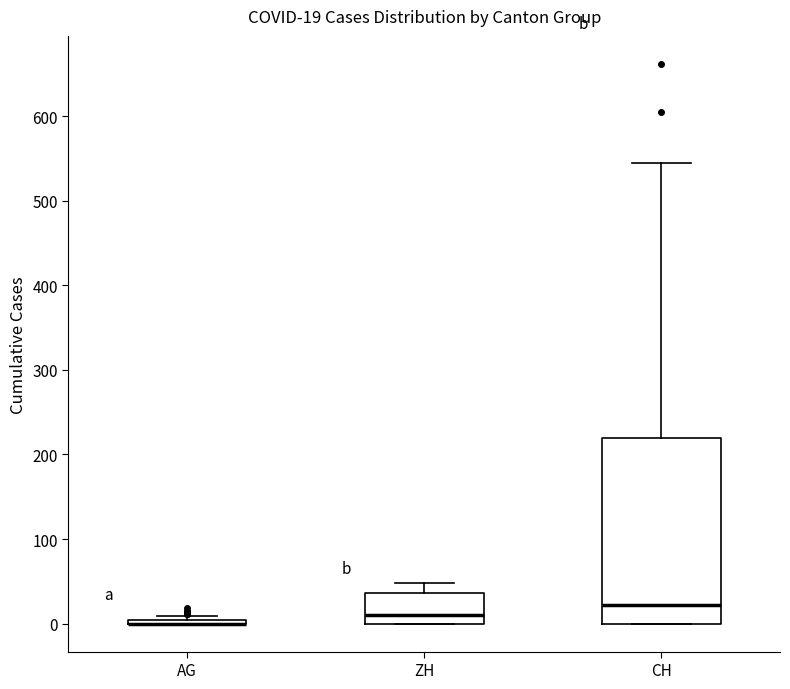

Comparing the boxes themselves (not the whiskers), which one is the tallest?

CH